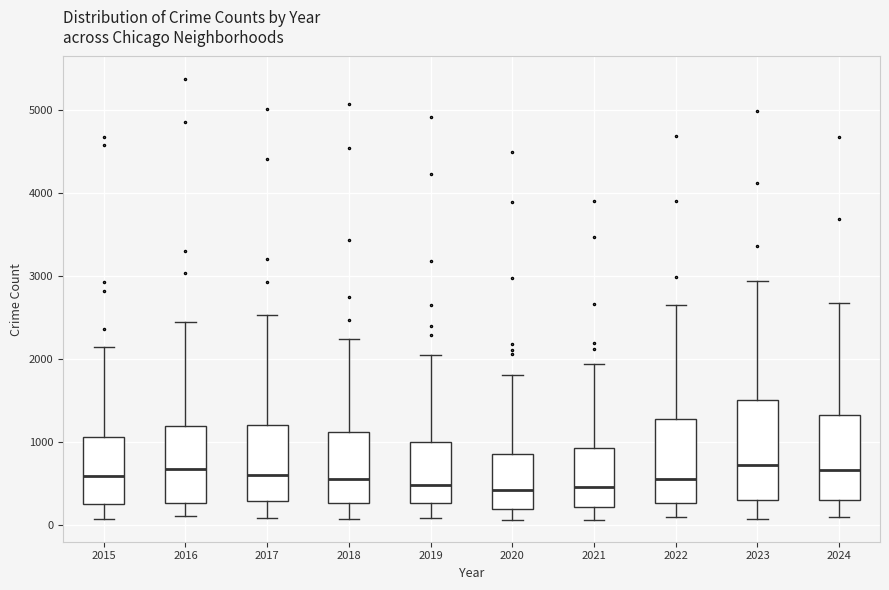

Reading left to right, read every box against the y-axis: the position of its median line, the range the box covers, and the ends of its whiskers. The values are not printed on the chart, so give them approximately, as read against the axis.

2015: median 600, box 300 to 1100, whiskers 100 to 2100
2016: median 700, box 300 to 1200, whiskers 100 to 2400
2017: median 600, box 300 to 1200, whiskers 100 to 2500
2018: median 500, box 300 to 1100, whiskers 100 to 2200
2019: median 500, box 300 to 1000, whiskers 100 to 2100
2020: median 400, box 200 to 900, whiskers 100 to 1800
2021: median 400, box 200 to 900, whiskers 100 to 1900
2022: median 600, box 300 to 1300, whiskers 100 to 2600
2023: median 700, box 300 to 1500, whiskers 100 to 2900
2024: median 700, box 300 to 1300, whiskers 100 to 2700